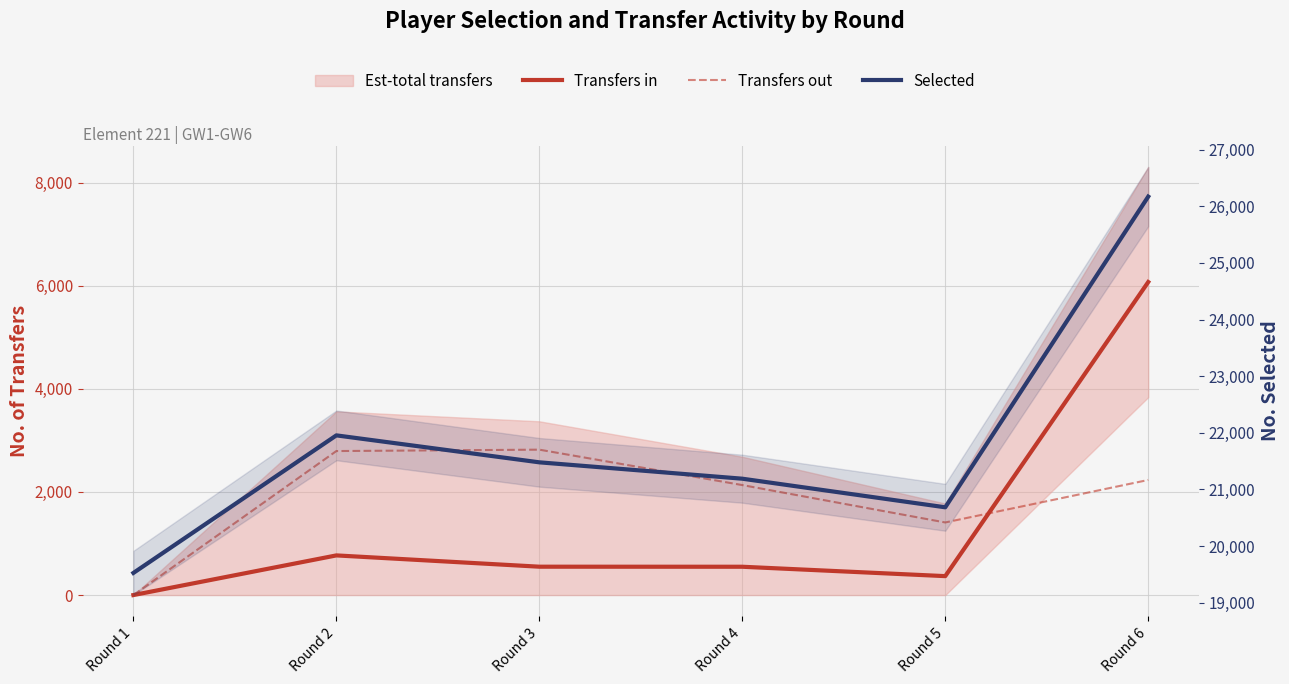

Which label corresponds to the largest value in the chart?

Round 6